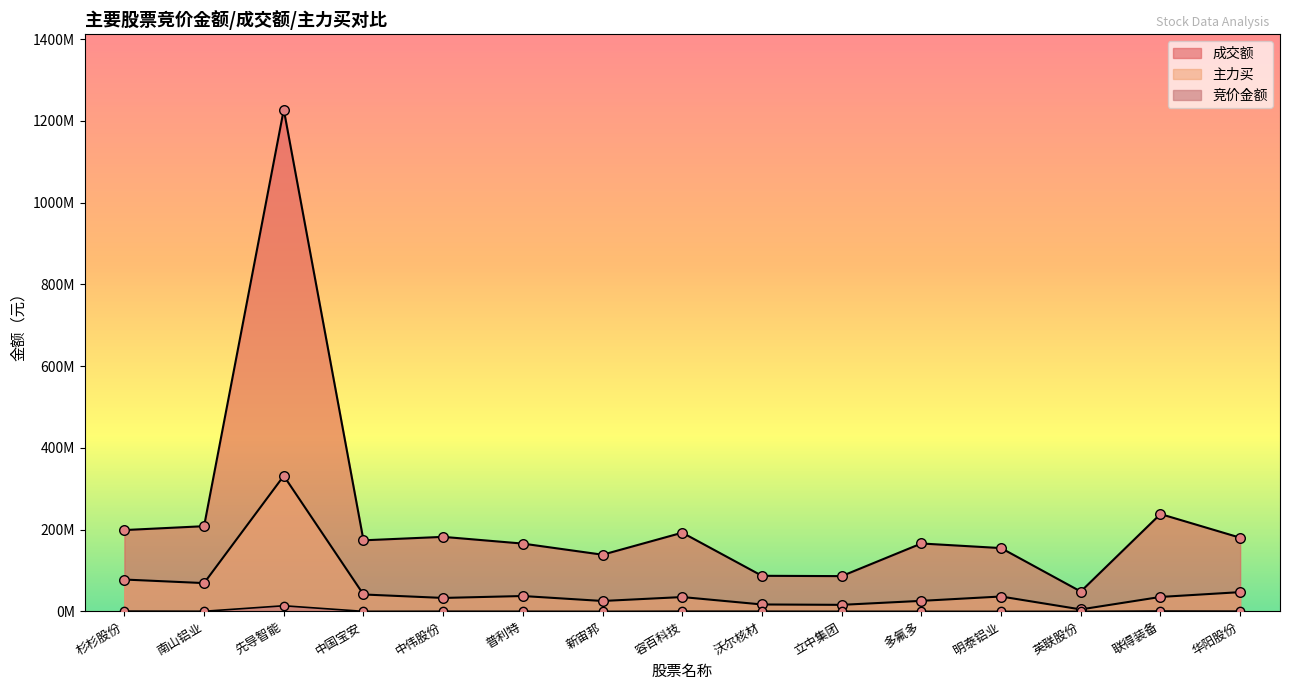

Which series has the largest Y range (max minus min)?

成交额